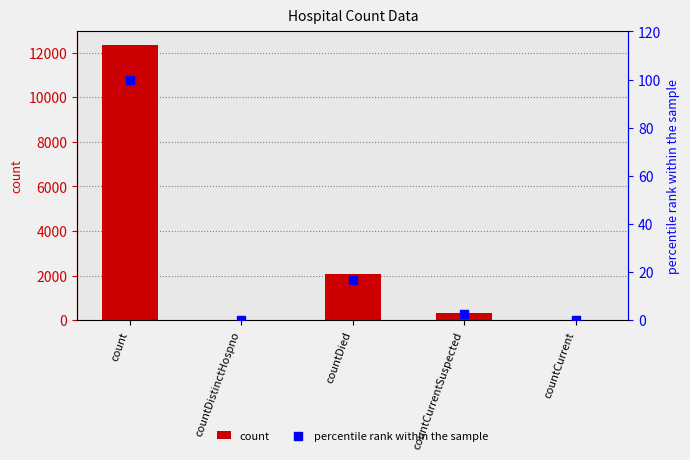

Which series has the widest spread of Y values?

count